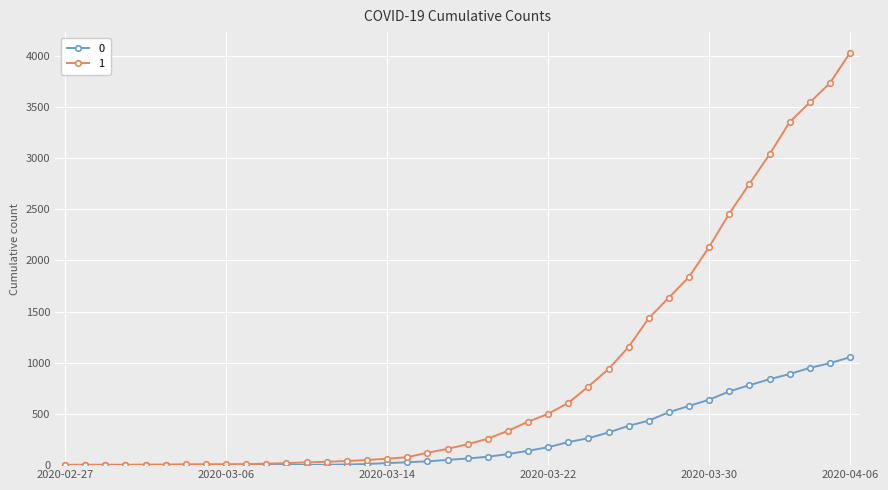

What is the maximum value shown in the chart?

4028